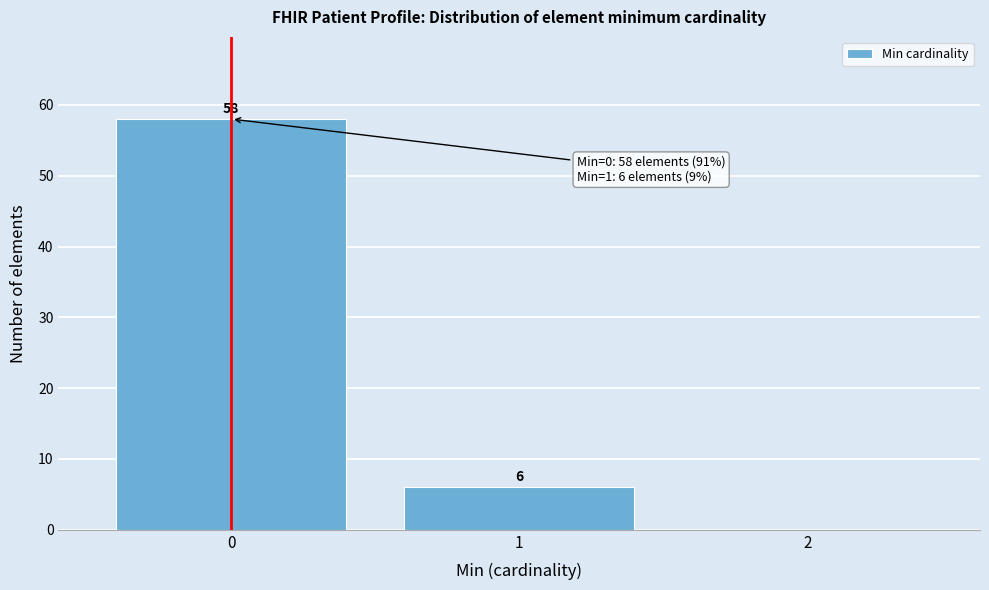

Which range on the x-axis has the tallest bar?

-0.5 to 0.5